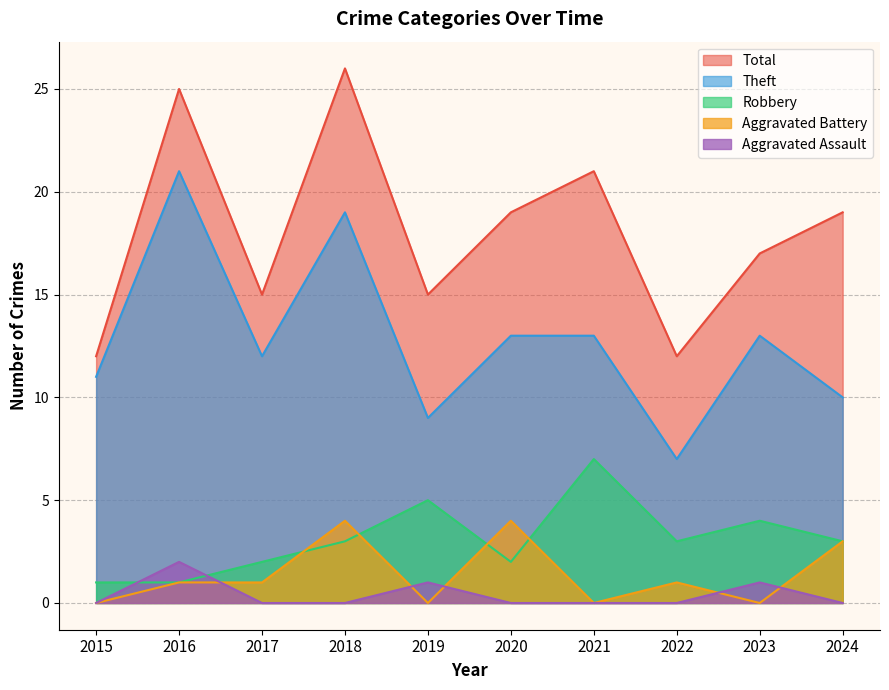

Which category has the highest value across all series?

2018